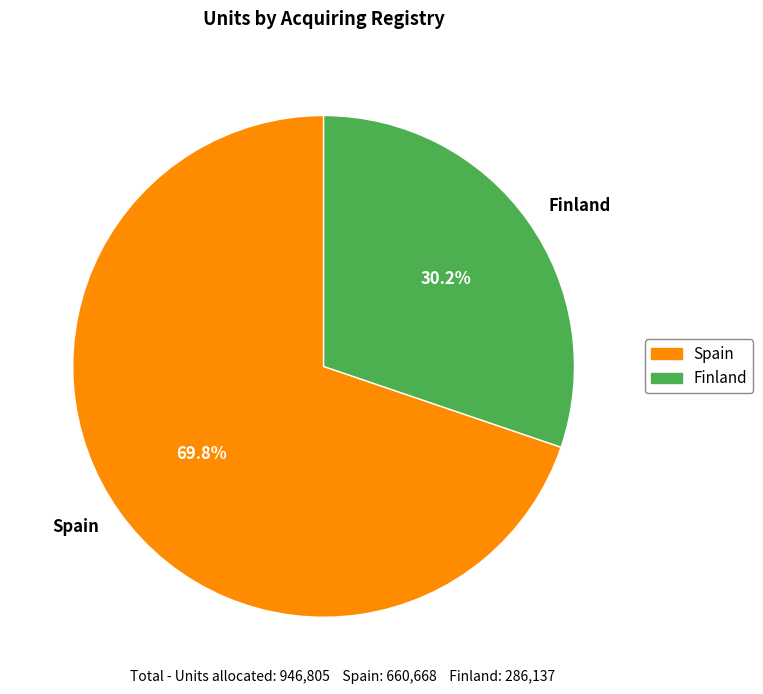

Which slice is the largest?

Spain